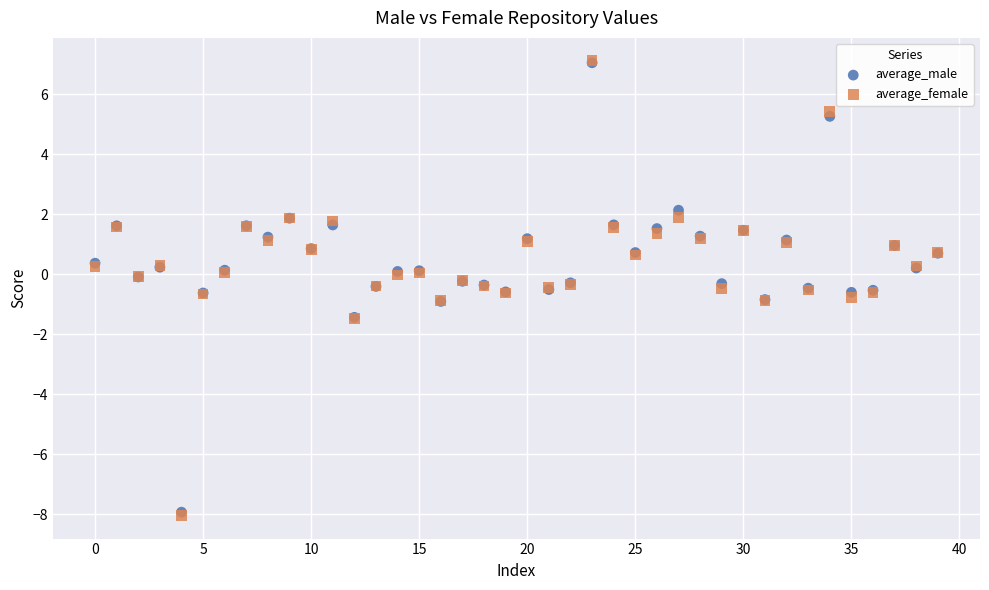

What are all the series names shown in the legend?

average_male, average_female